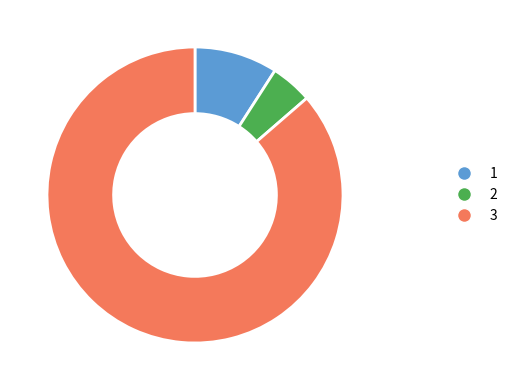

Which category has the biggest portion of the pie?

3